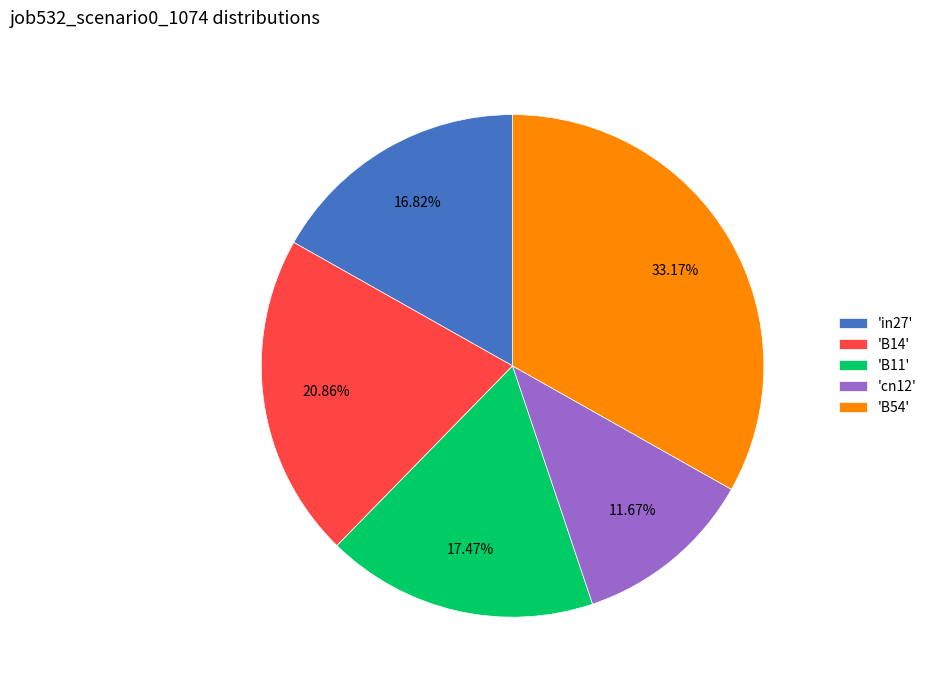

Is the sum of 'B11' and 'B14' greater than half?

No